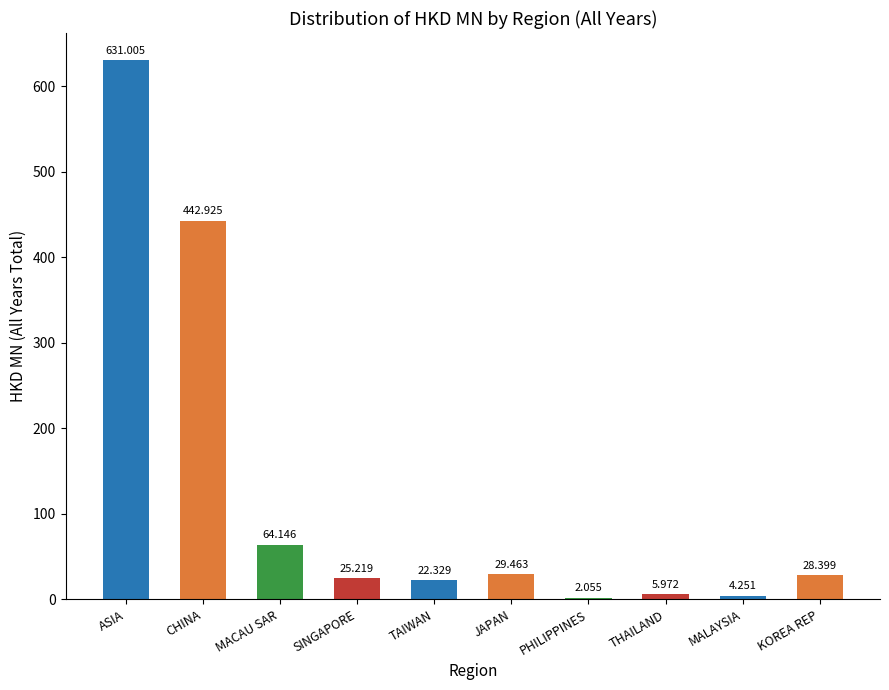

What is the change in value from TAIWAN to KOREA REP?

+6.1